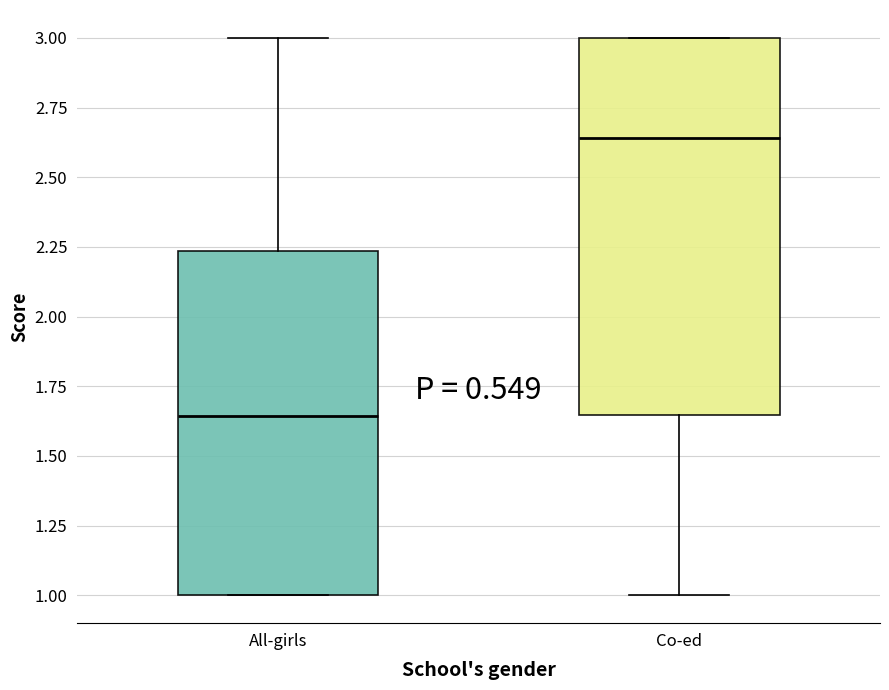

Where is the lower edge of the box for Co-ed on the y-axis? The values are not printed on the chart, so give them approximately, as read against the axis.

1.65